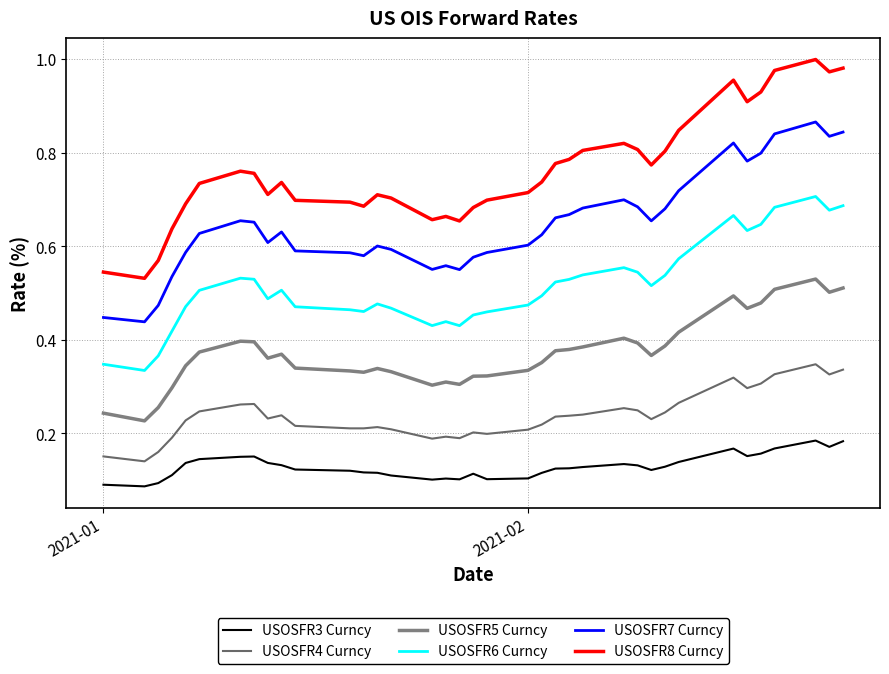

What is the difference between the maximum and minimum values in the USOSFR4 Curncy series?

0.2